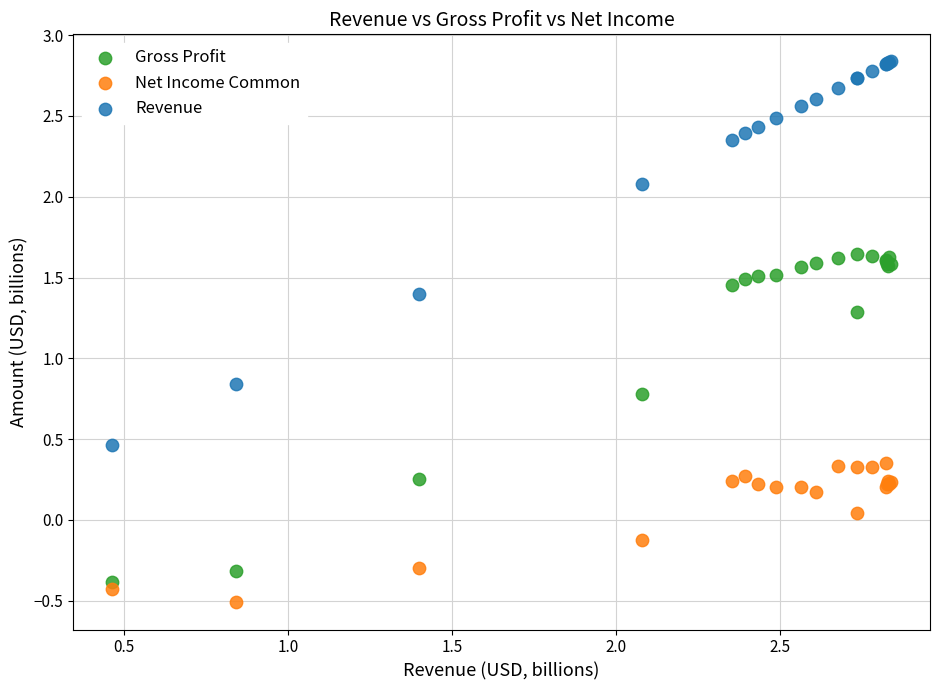

Which series has the widest spread of Y values?

Revenue